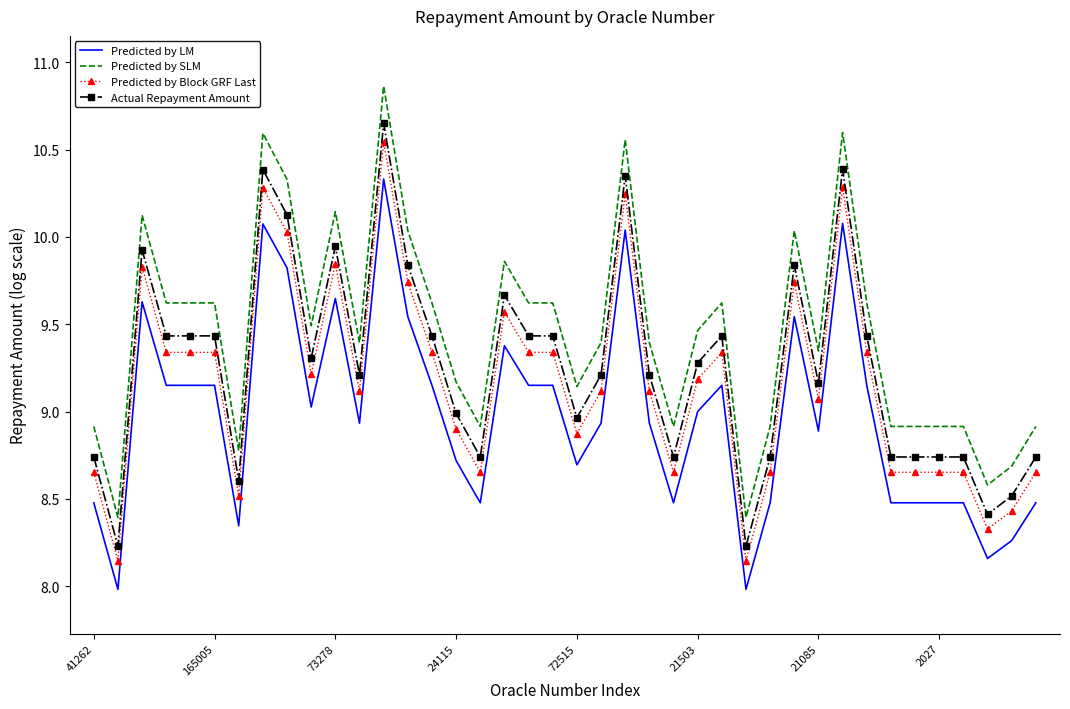

What is the difference between the maximum and minimum values in the Actual Repayment Amount series?

2.4